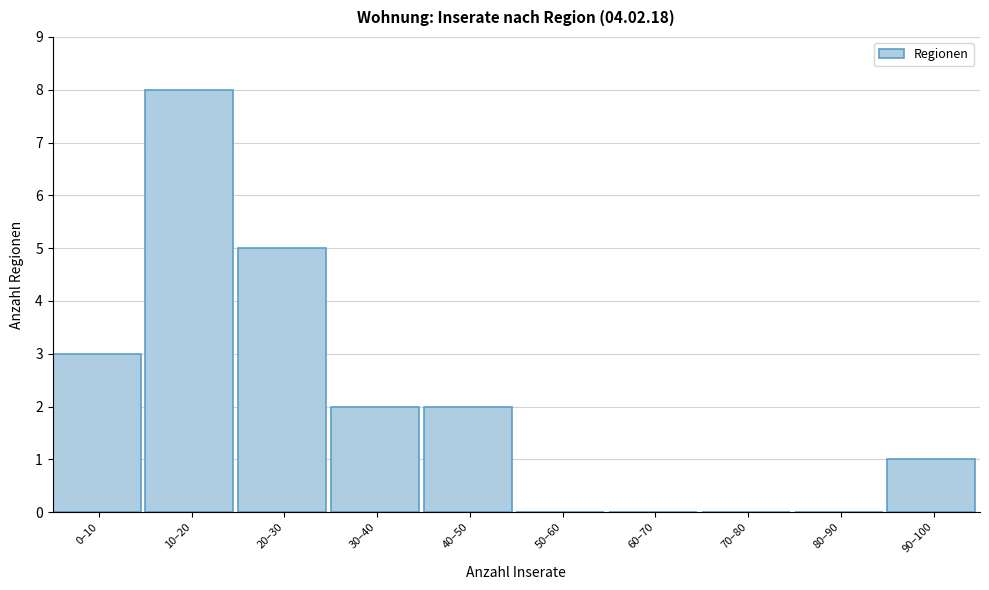

Reading left to right, transcribe all the data shown in this chart.

0–10=3	10–20=8	20–30=5	30–40=2	40–50=2	50–60=0	60–70=0	70–80=0	80–90=0	90–100=1